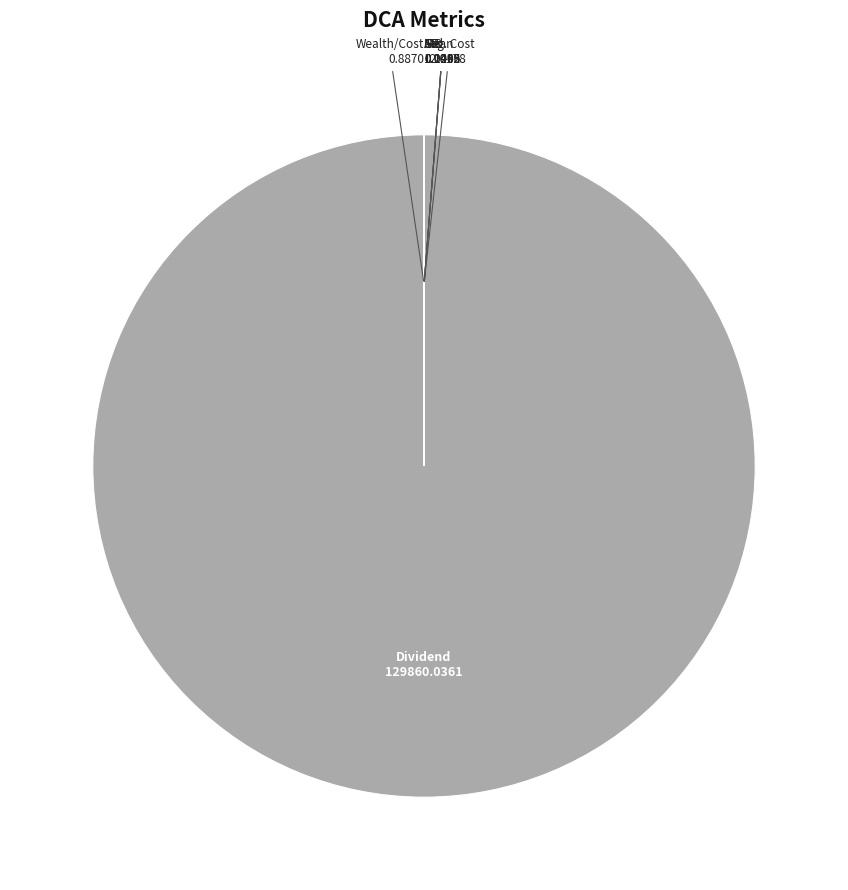

Is there any slice that represents more than half of the pie?

Yes